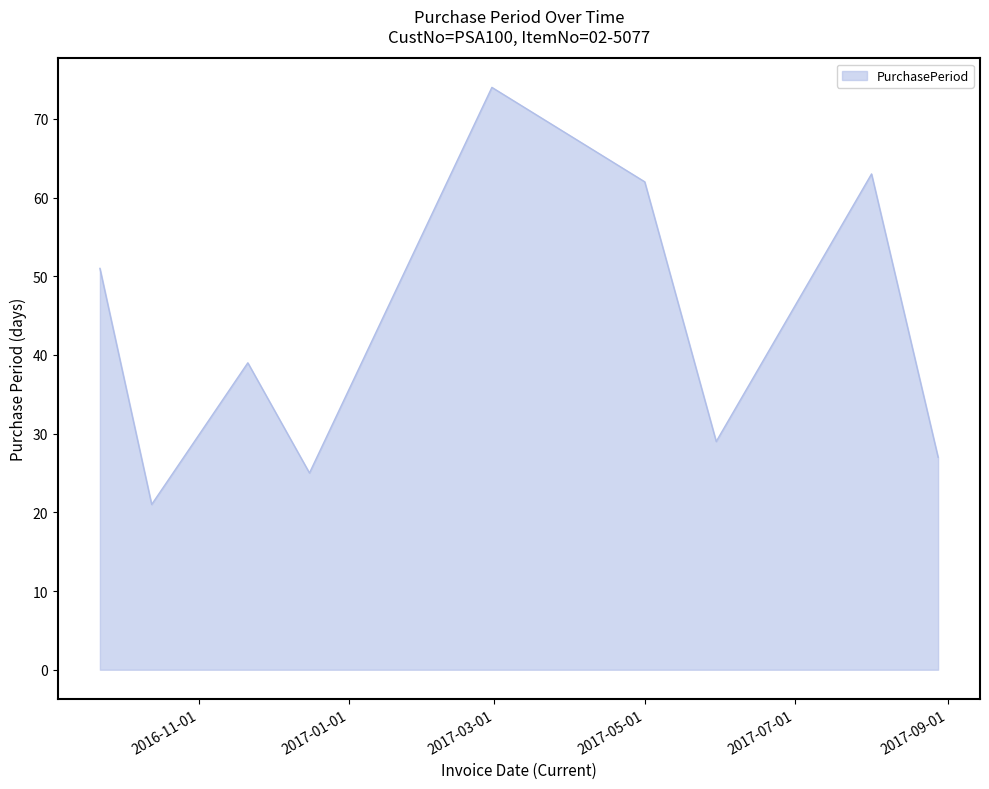

What is the greatest value displayed?

74